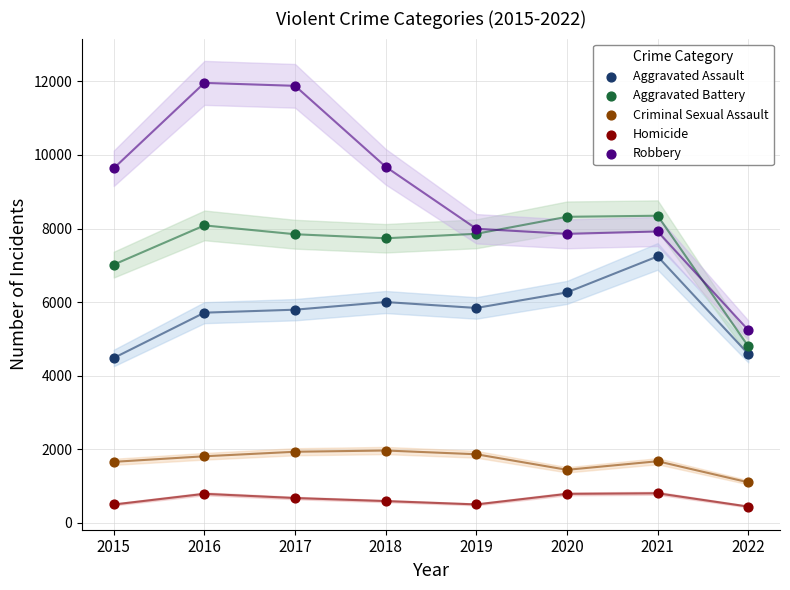

Which series reaches the maximum Y coordinate?

Robbery